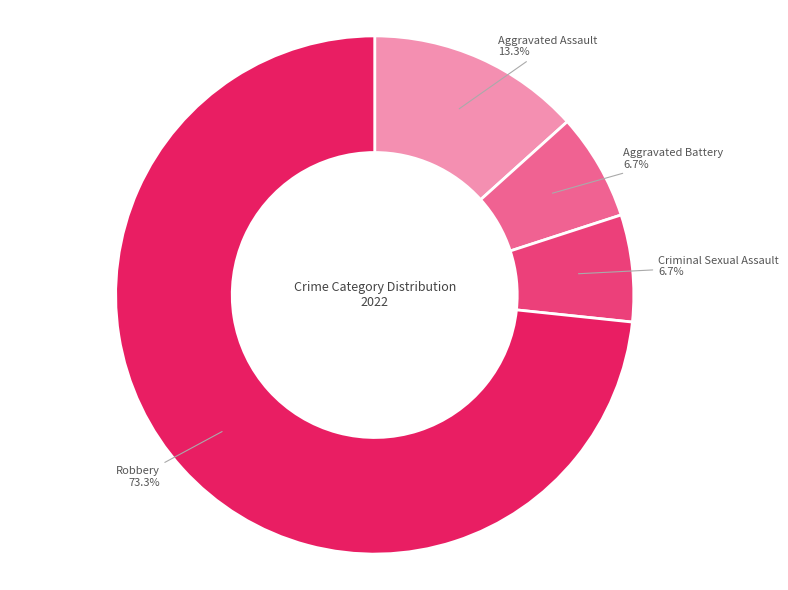

Between Robbery and Aggravated Battery, which is larger?

Robbery